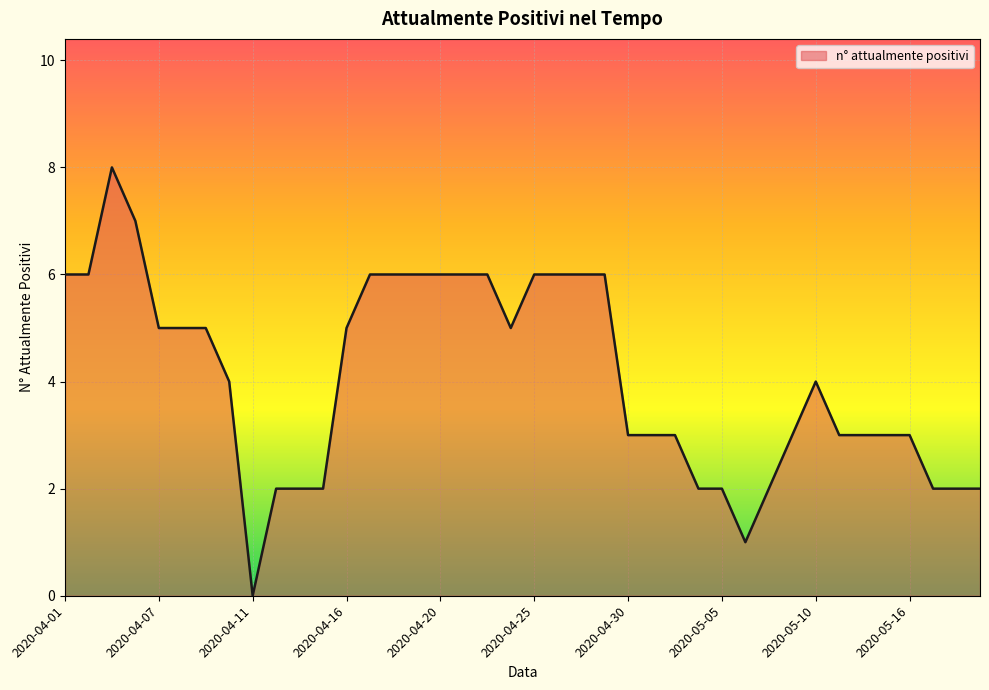

What is the maximum value shown in the chart?

8